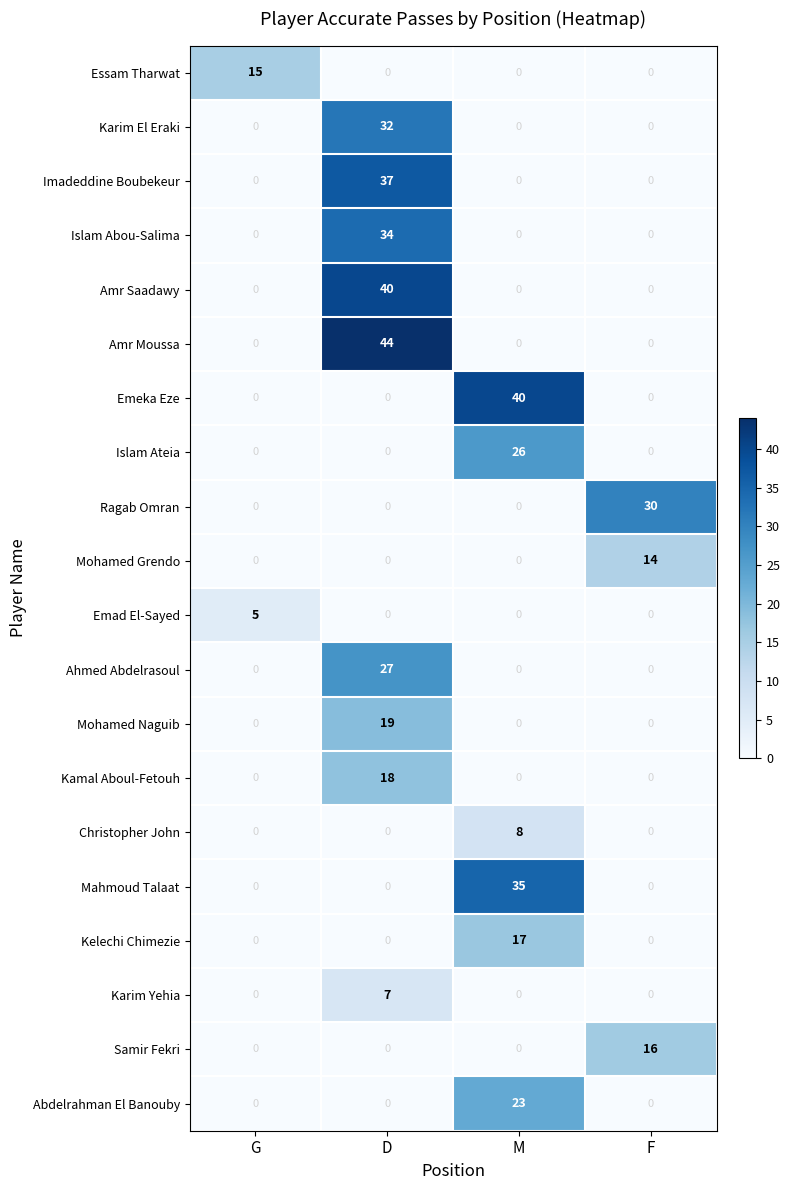

Which series has the largest total across all categories?

Amr Moussa